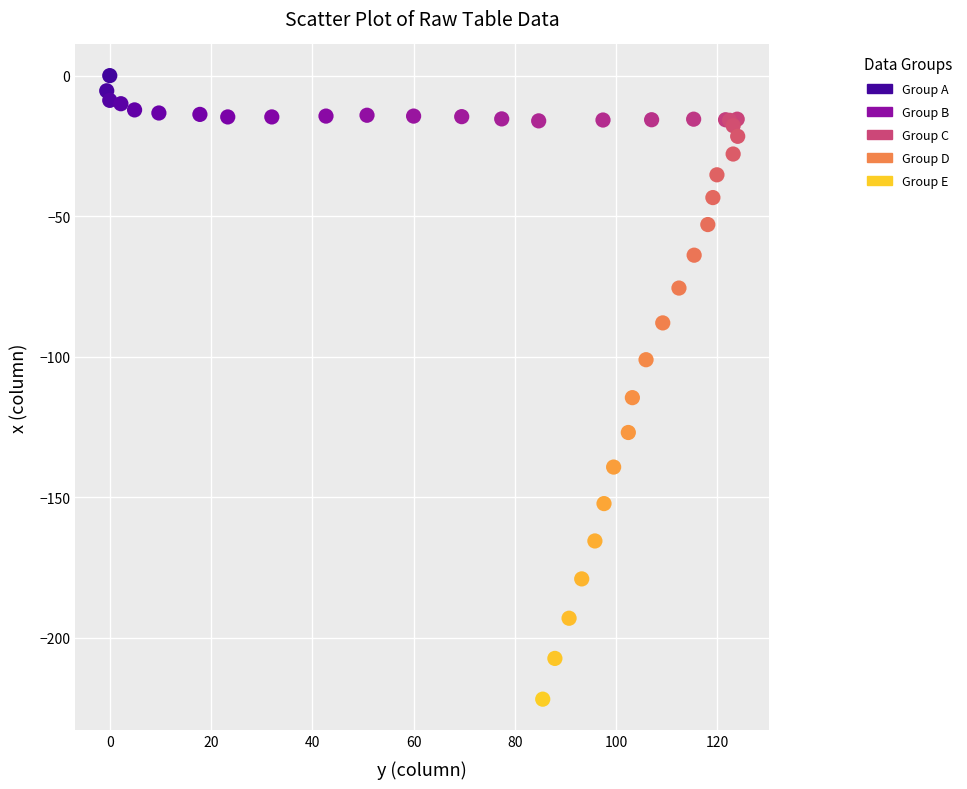

What Y value in the scatter plot is closest to -110?

-114.6